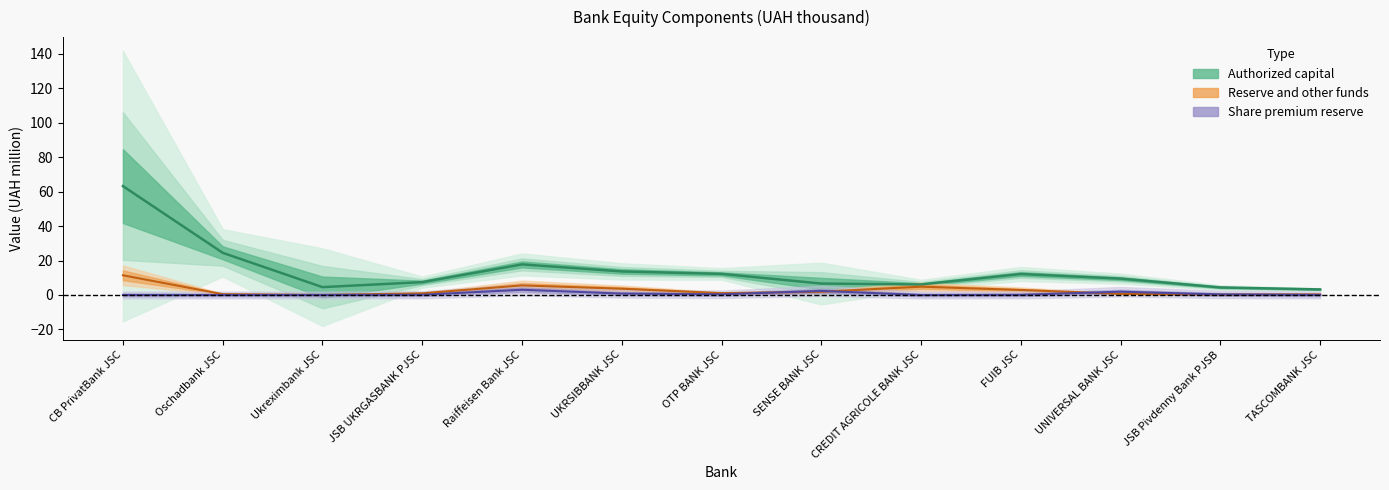

What is the sum of all Total equity (center) values?

185.6